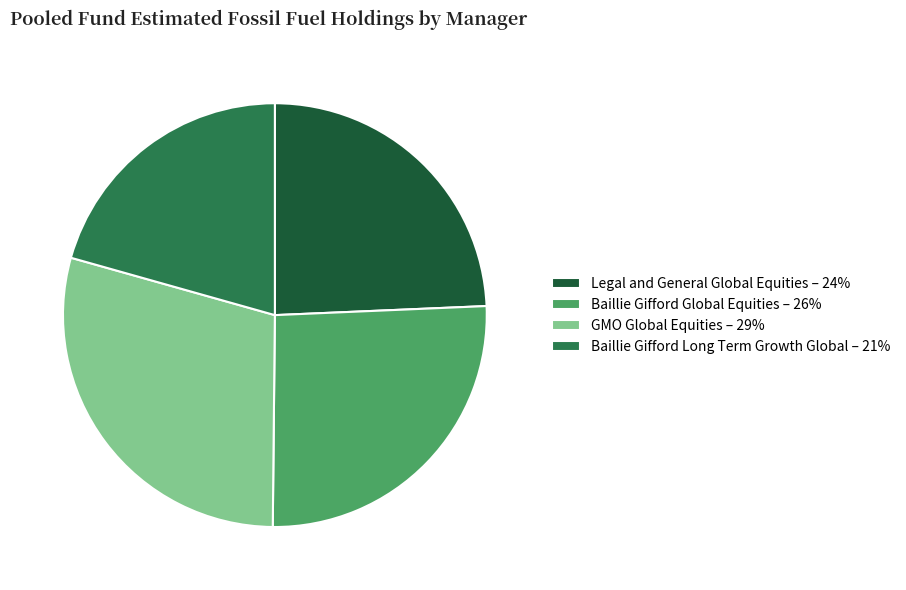

Which has a higher value, Baillie Gifford Long Term Growth Global or GMO Global Equities?

GMO Global Equities